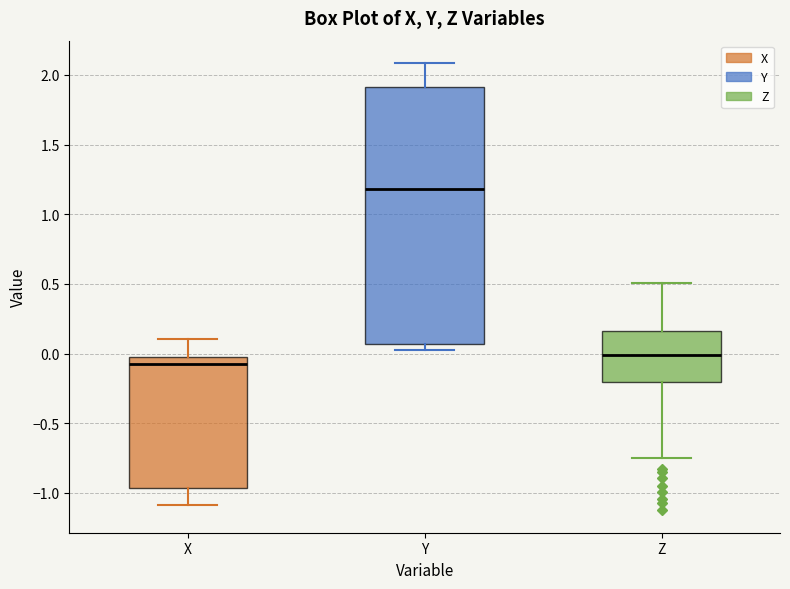

Reading left to right, read every box against the y-axis: the position of its median line, the range the box covers, and the ends of its whiskers. The values are not printed on the chart, so give them approximately, as read against the axis.

X: median -0.10, box -0.95 to 0.00, whiskers -1.10 to 0.10
Y: median 1.20, box 0.05 to 1.90, whiskers 0.05 (just below the box's lower edge) to 2.10
Z: median 0.00, box -0.20 to 0.15, whiskers -0.75 to 0.50